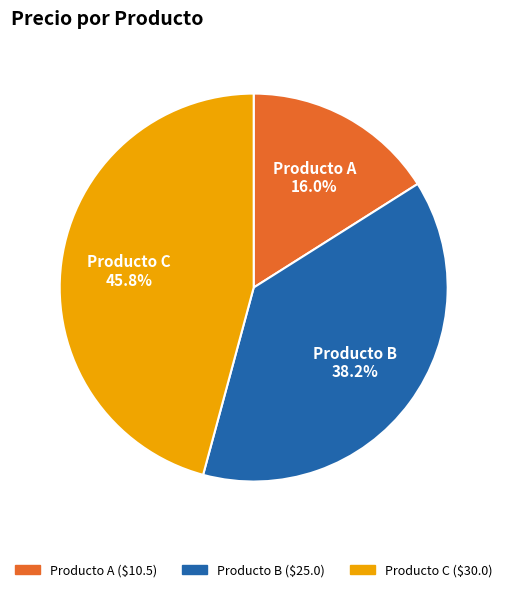

To the nearest percent, what percentage of the pie is Producto C?

46%